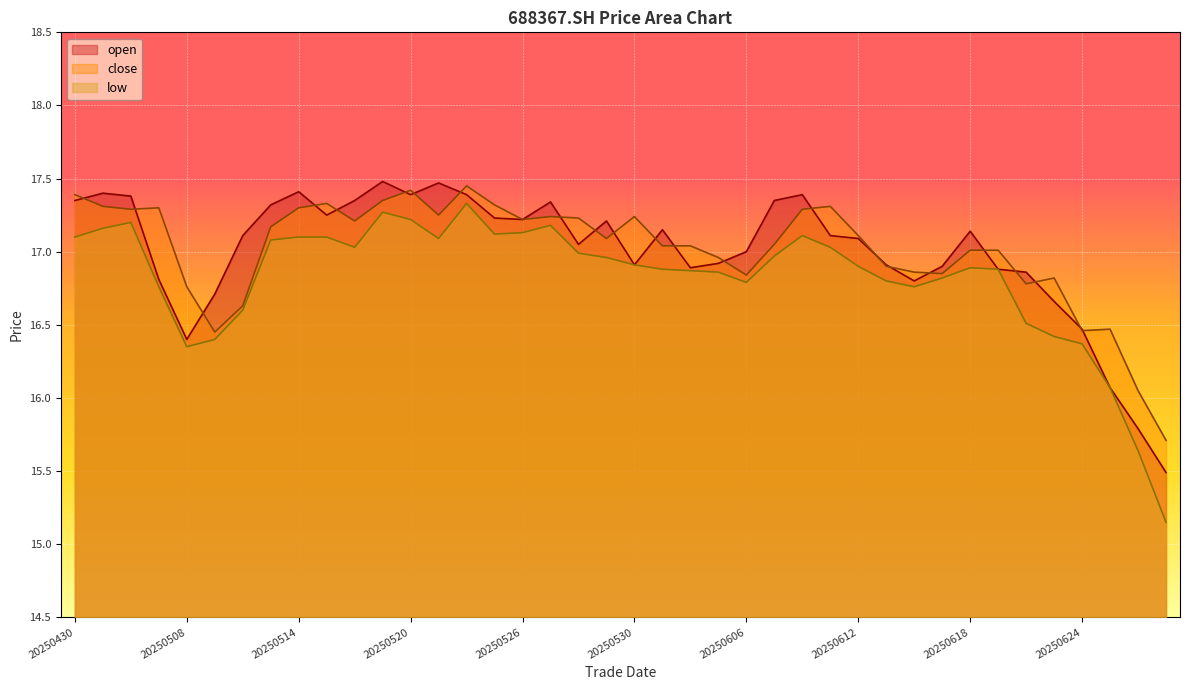

What is the maximum value for low?

17.3